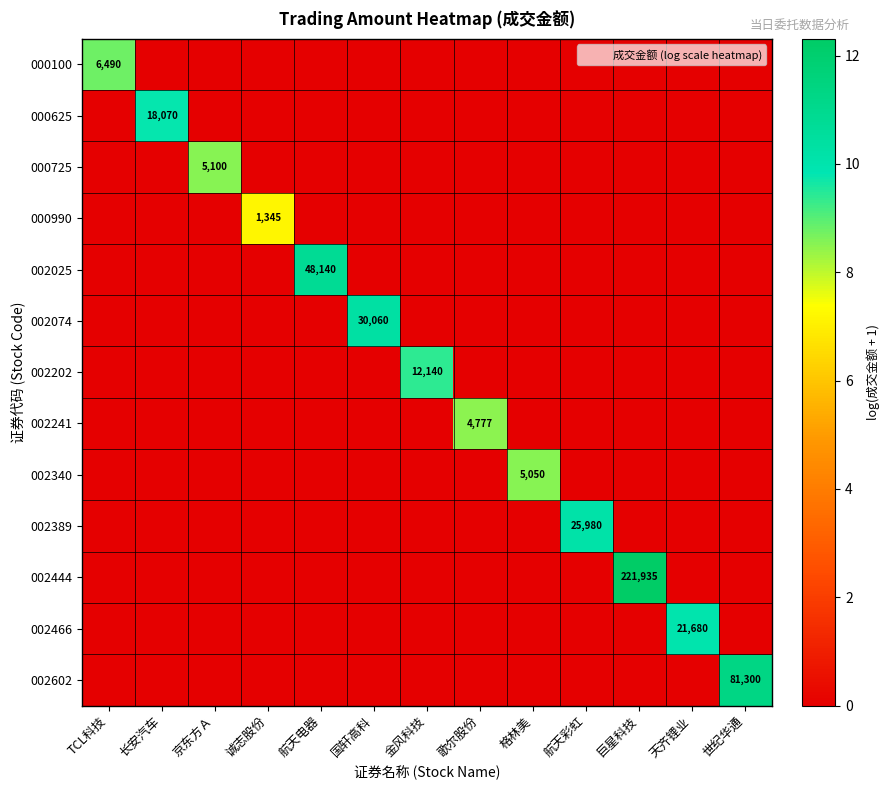

Is the value of 002241 at 巨星科技 greater than the value of 000625 at 诚志股份?

No